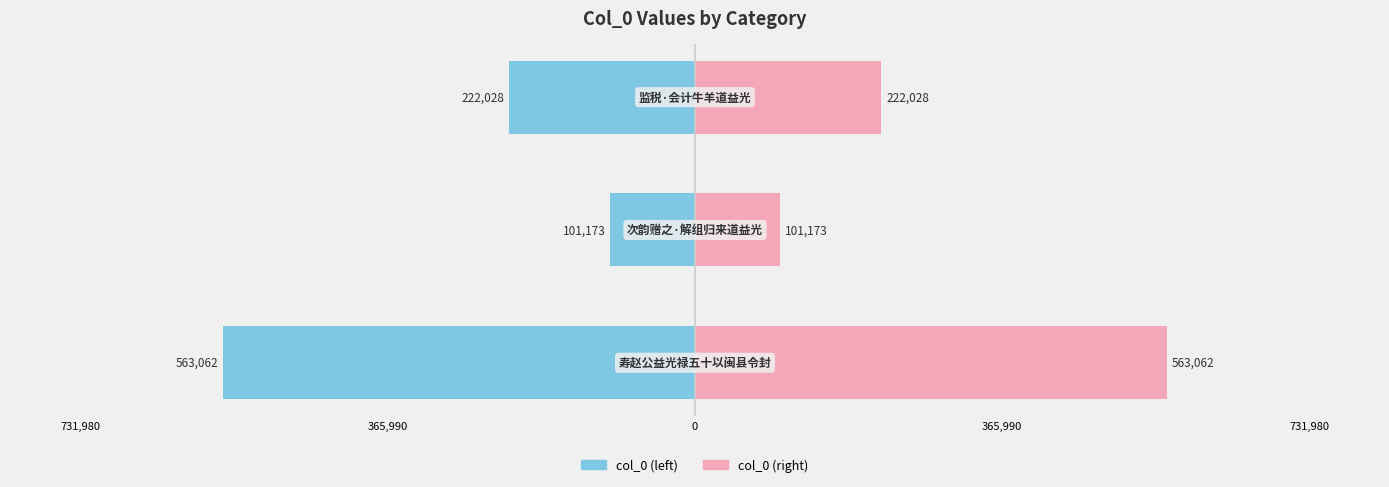

Reading left to right, list all the values displayed in this chart.

col_0 (left): -563062	-101173	-222028
col_0 (right): 563062	101173	222028